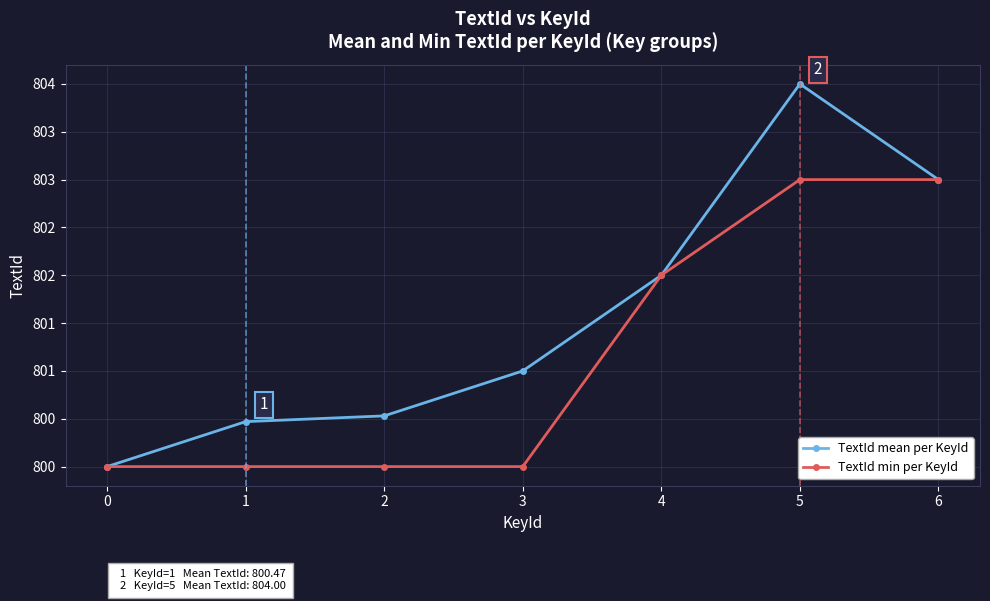

Is this an area chart (filled region under the line)?

No